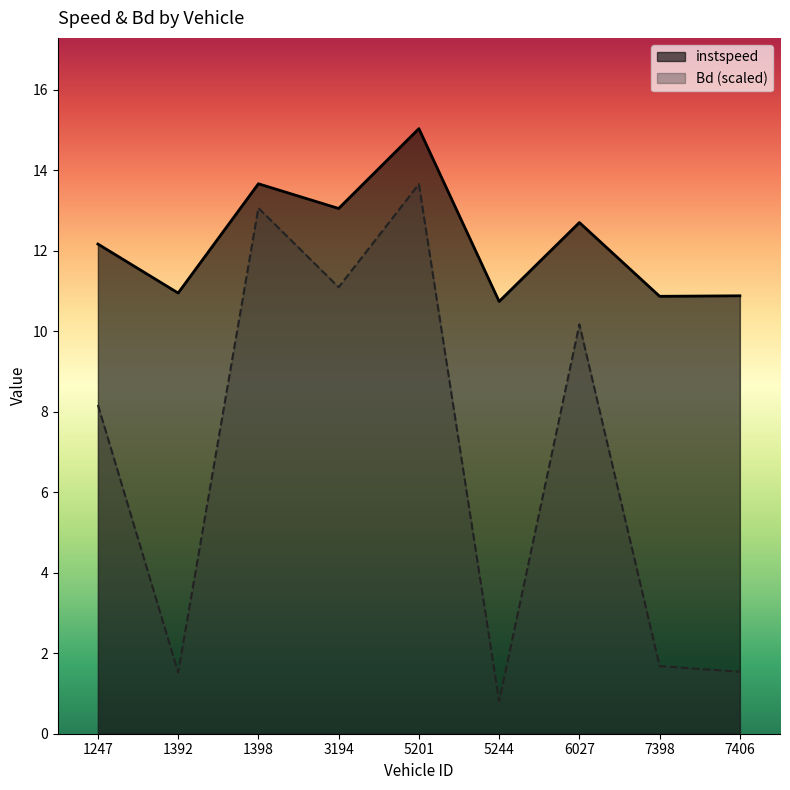

Which series has the widest spread of values?

Bd (scaled)